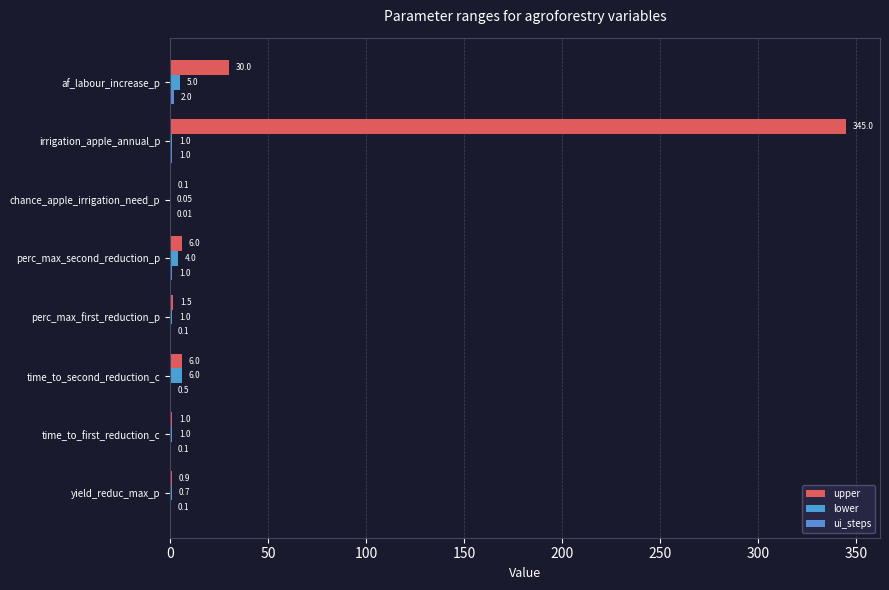

What is the difference between the maximum and minimum values in the lower series?

6.0